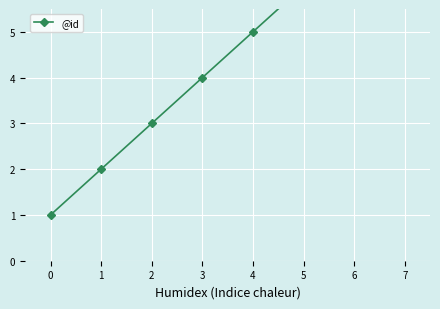

Rank the categories by value from lowest to highest.

0, 1, 2, 3, 4, 5, 6, 7